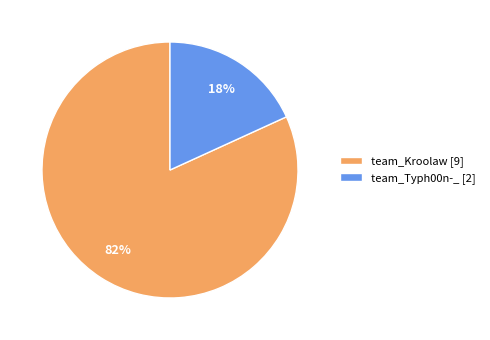

Does team_Typh00n-_ represent more than half of the total?

No